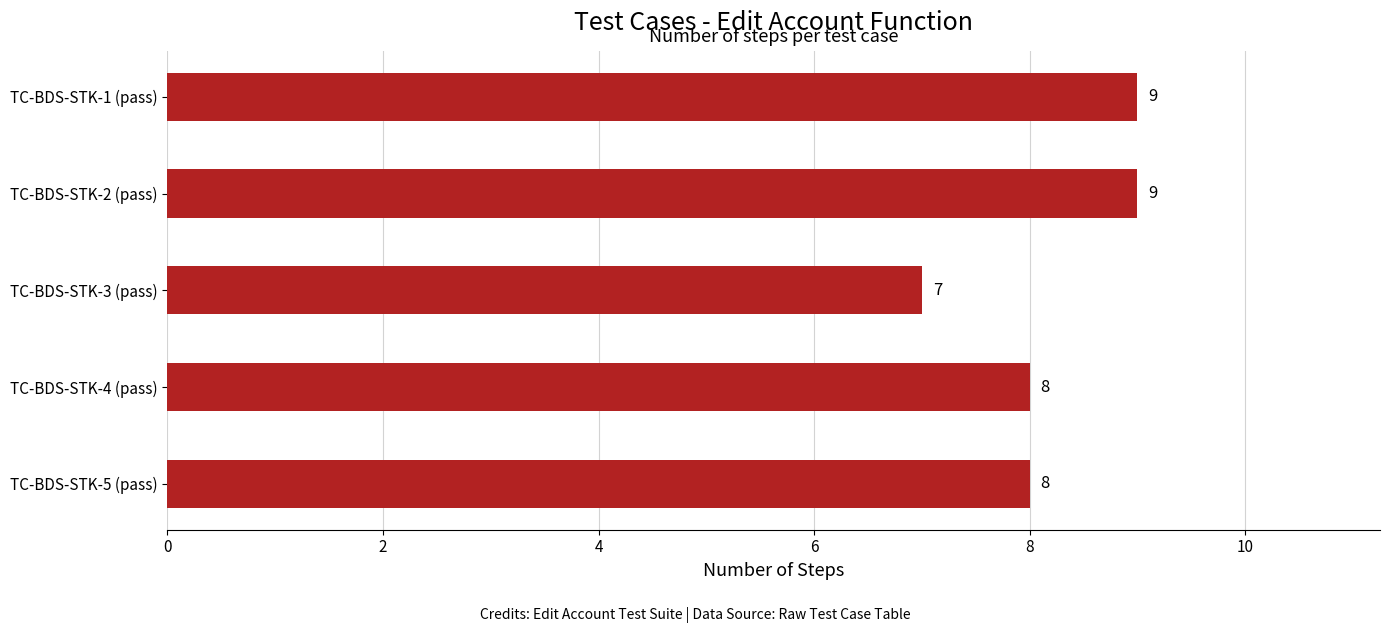

Reading top to bottom, list all the values displayed in this chart.

9	9	7	8	8